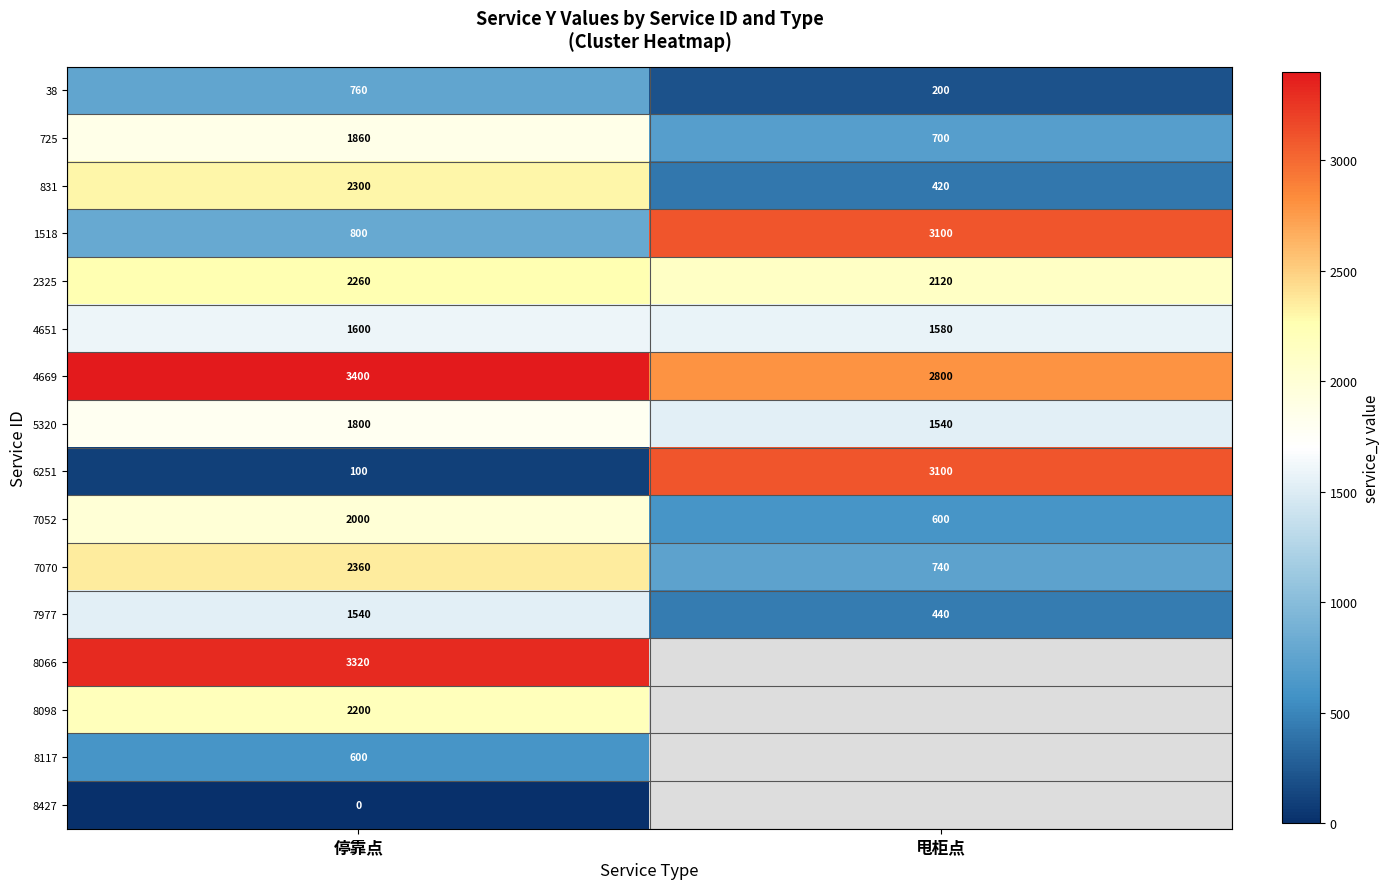

How many 7070 values are between 740 and 2360?

2